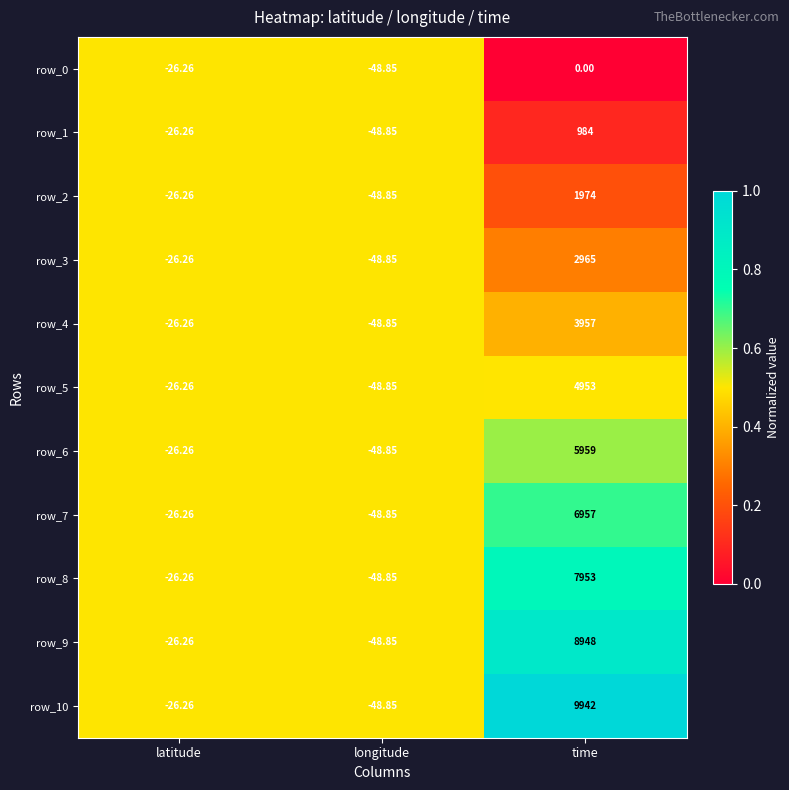

Rank the categories by row_7 value from lowest to highest.

longitude, latitude, time